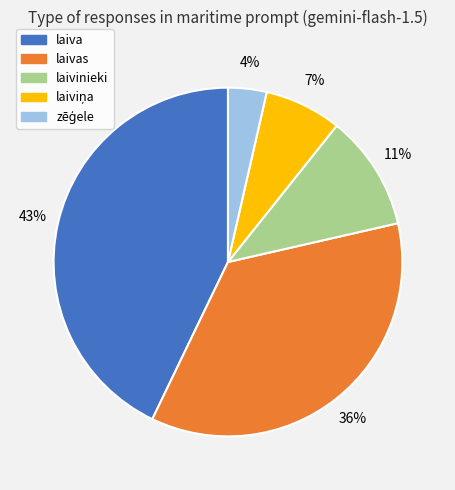

Is there any slice that represents more than half of the pie?

No